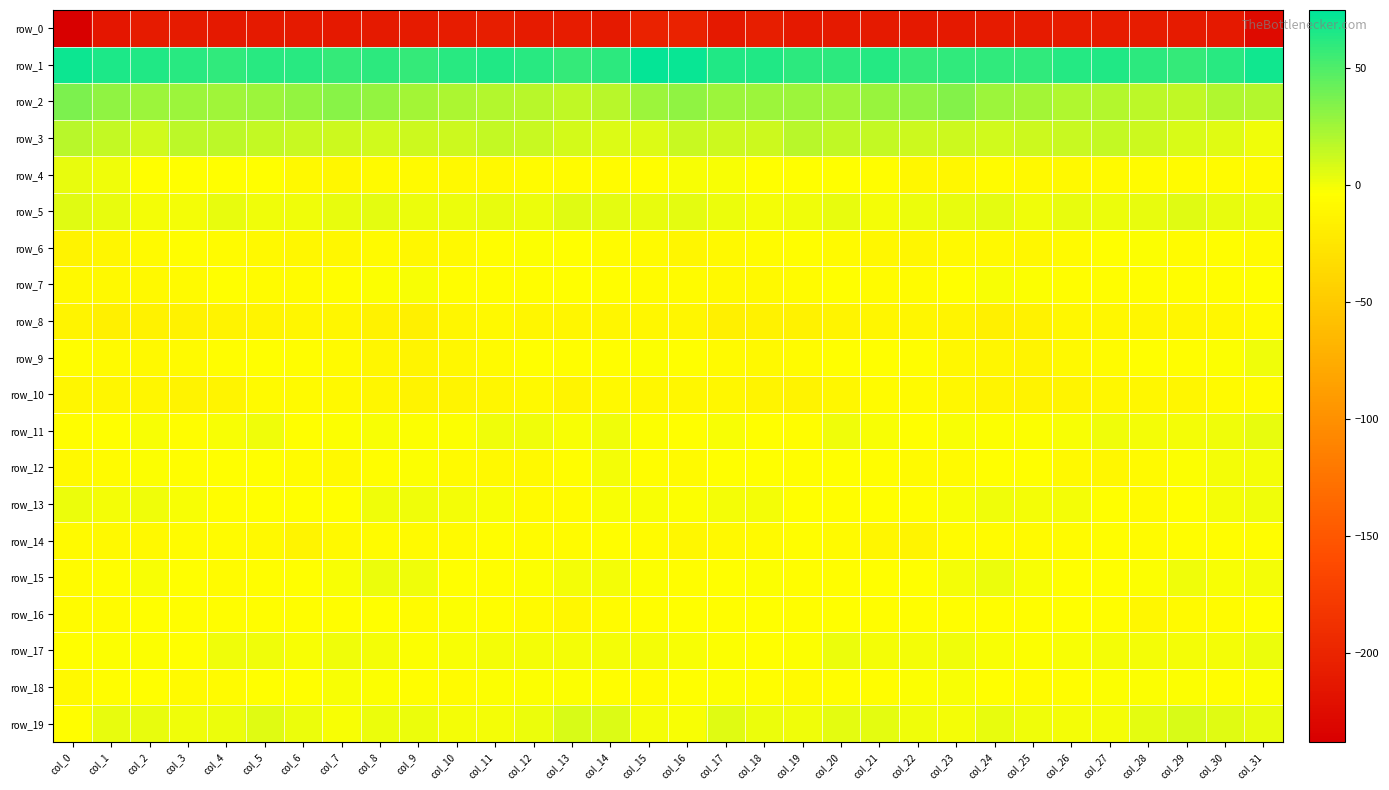

What is the difference between the highest and lowest values at col_5?

272.7